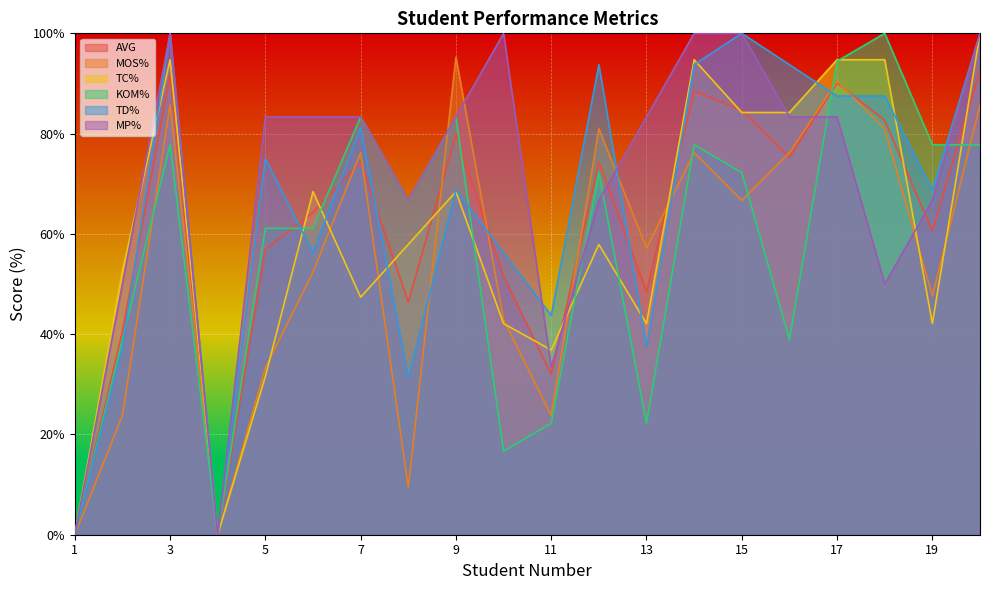

At which category does AVG reach its first local valley?

4